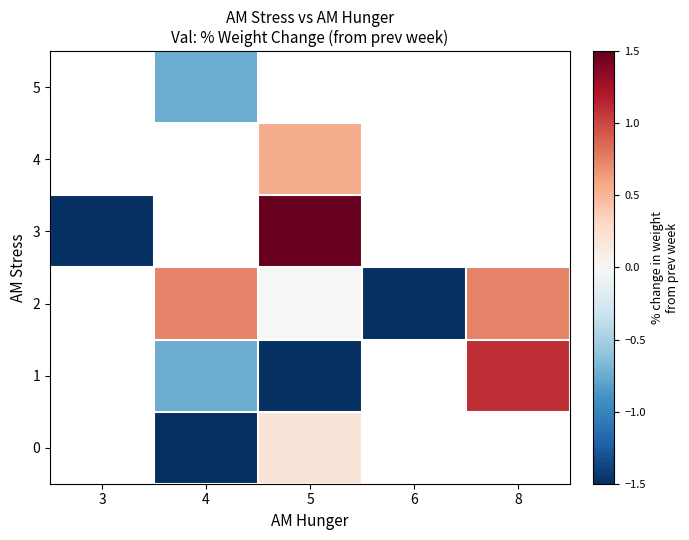

At 6, list the series in order from largest to smallest.

0, 1, 2, 3, 4, 5